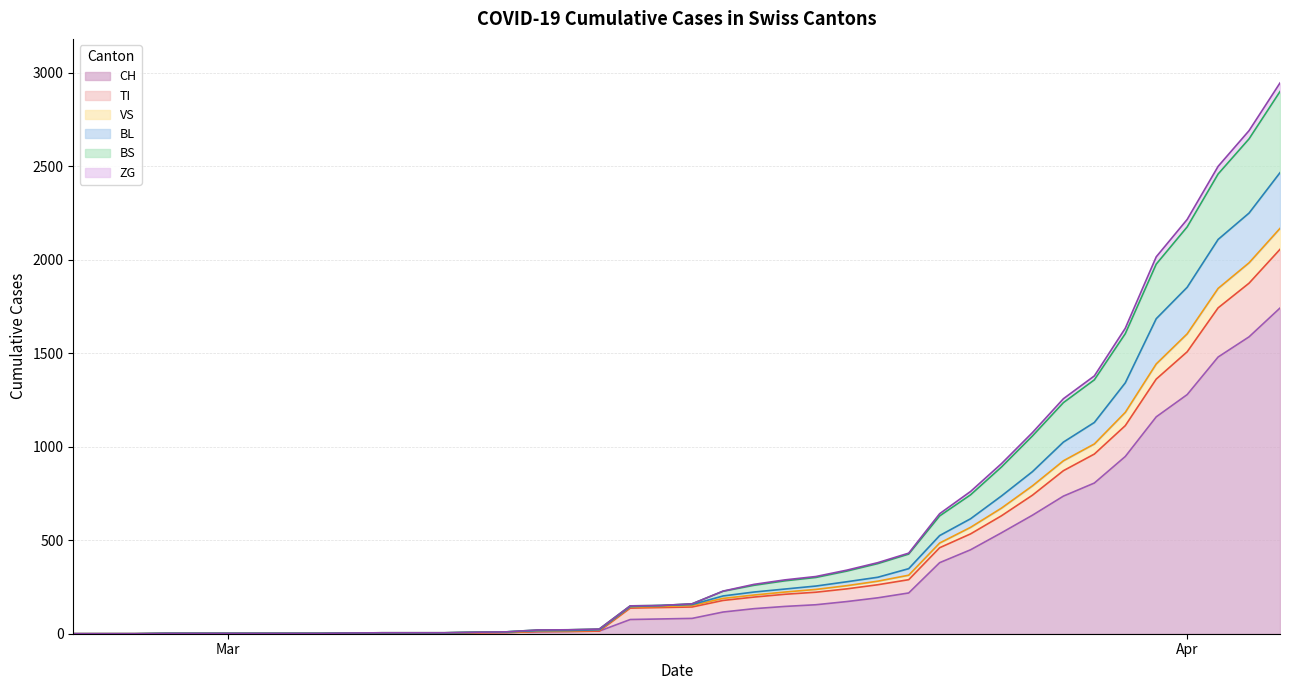

What is the highest value of the CH series?

1742